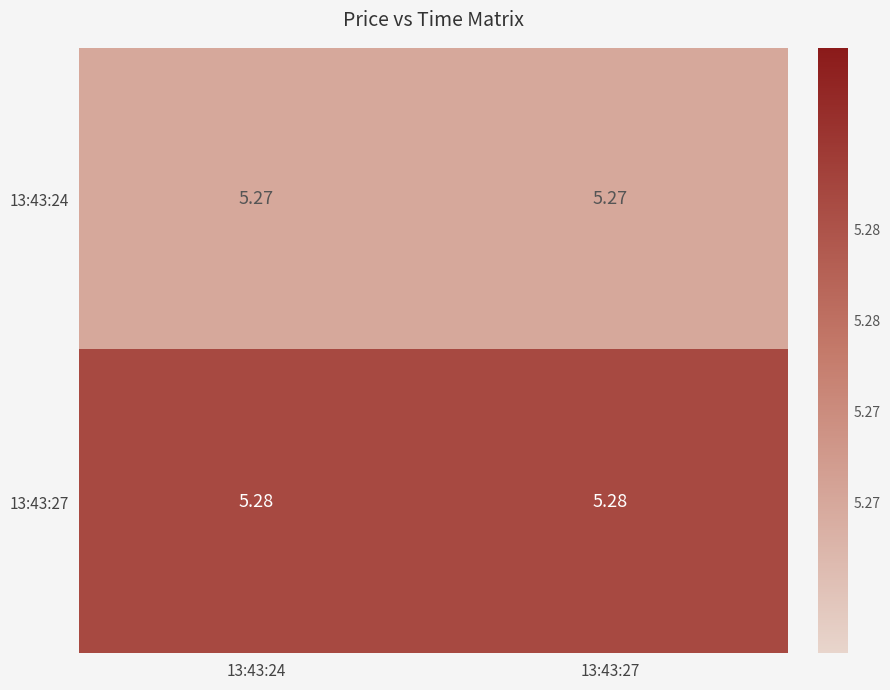

Is the value of 13:43:24 at 13:43:27 greater than the value of 13:43:27 at 13:43:27?

No